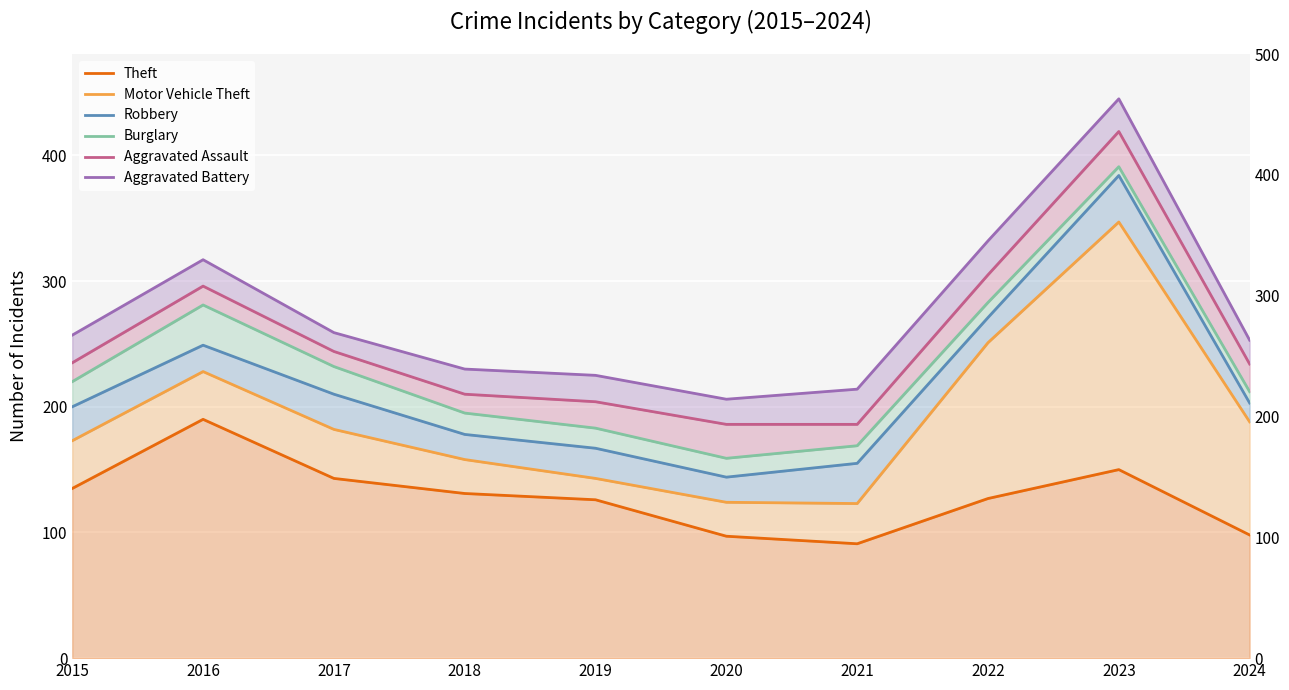

Between 2024 and 2023, which is larger?

2023